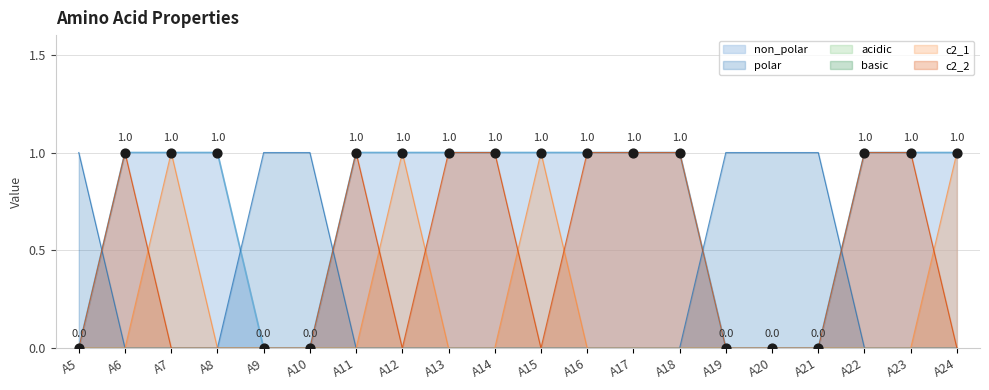

Which series has the widest spread of Y values?

non_polar